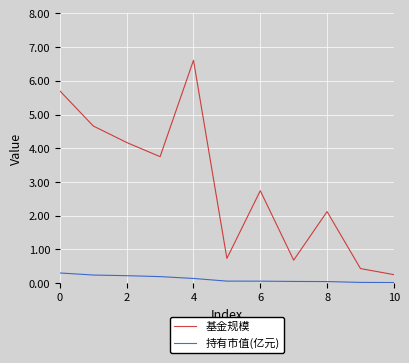

Which series has the widest spread of values?

基金规模